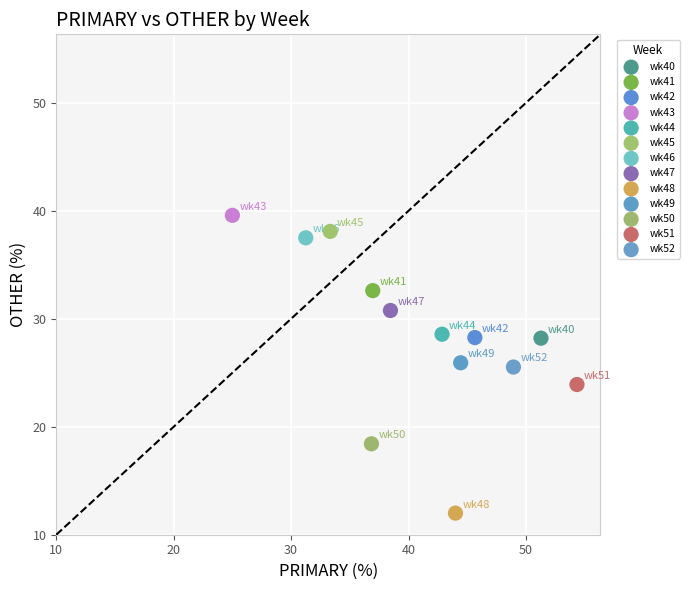

Which series reaches the minimum Y coordinate?

wk48